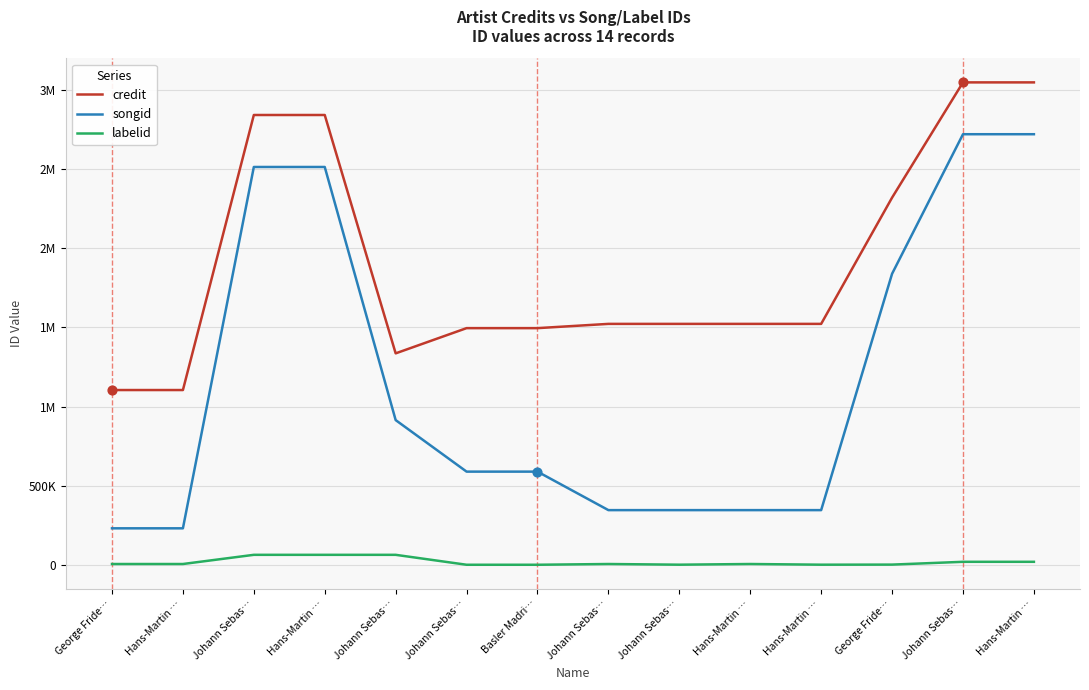

What are all the series names shown in the legend?

credit, songid, labelid